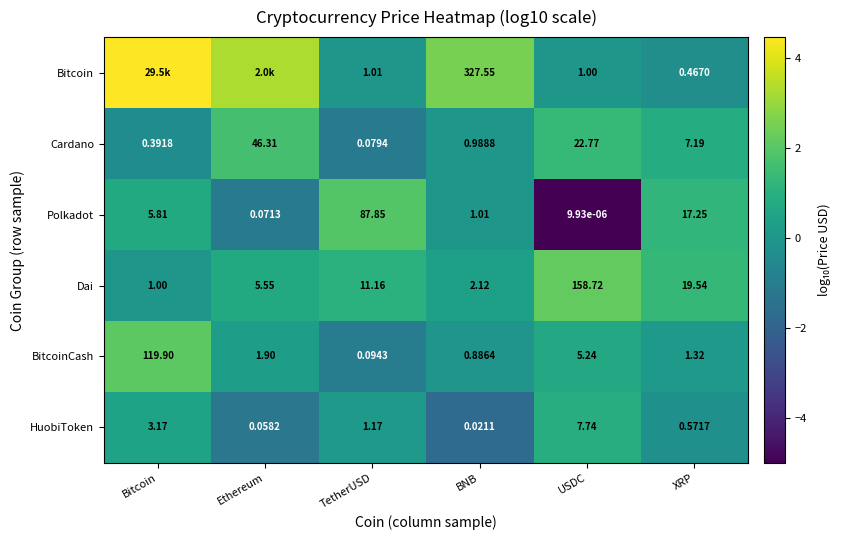

At which label does BitcoinCash reach its minimum?

TetherUSD